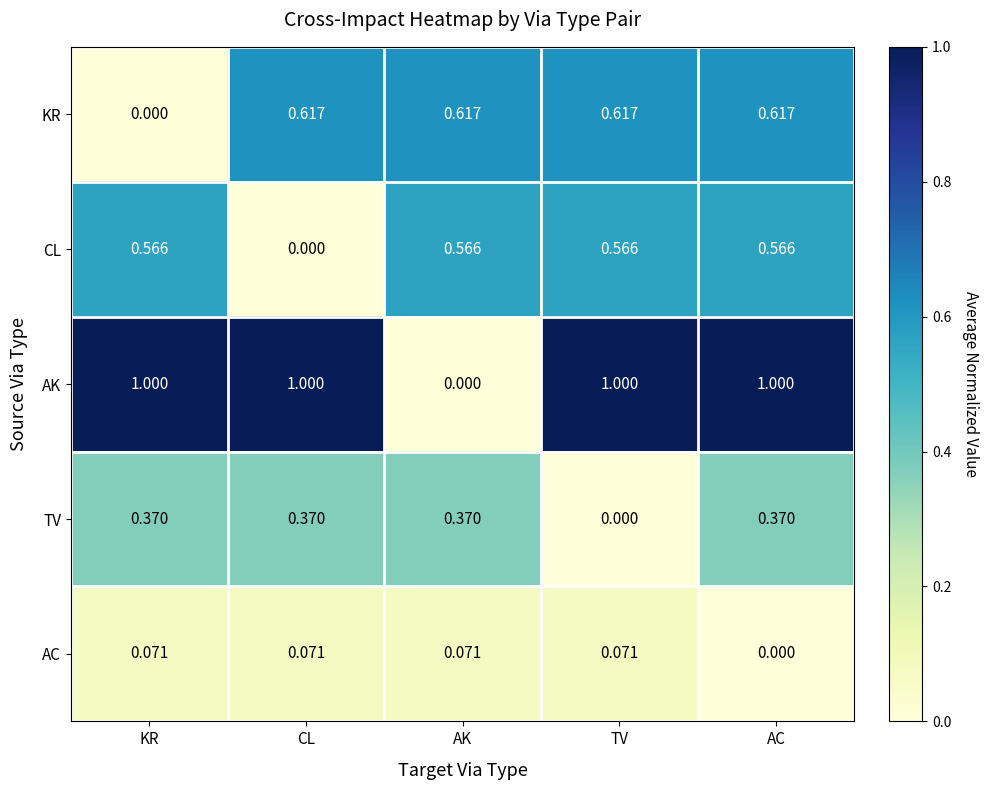

At which category is the sum across all series the highest?

AC